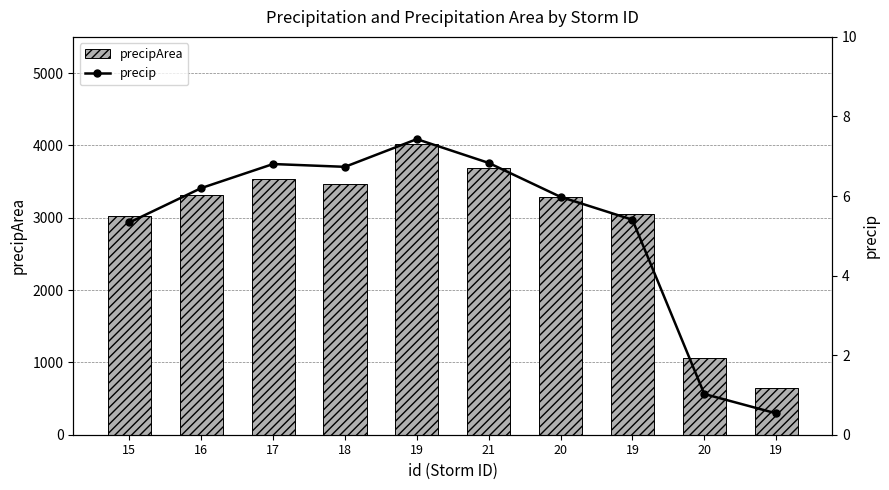

Which series has the largest range (max minus min)?

precipArea